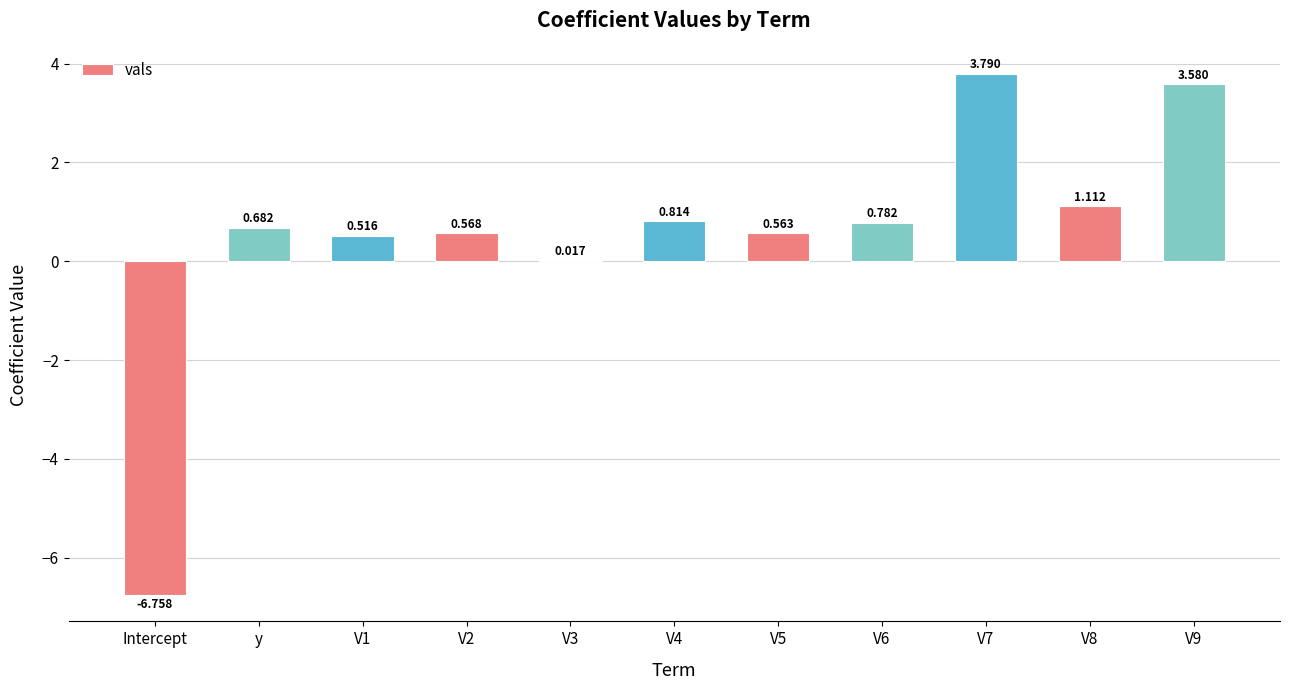

Where does the data first go above 0?

y